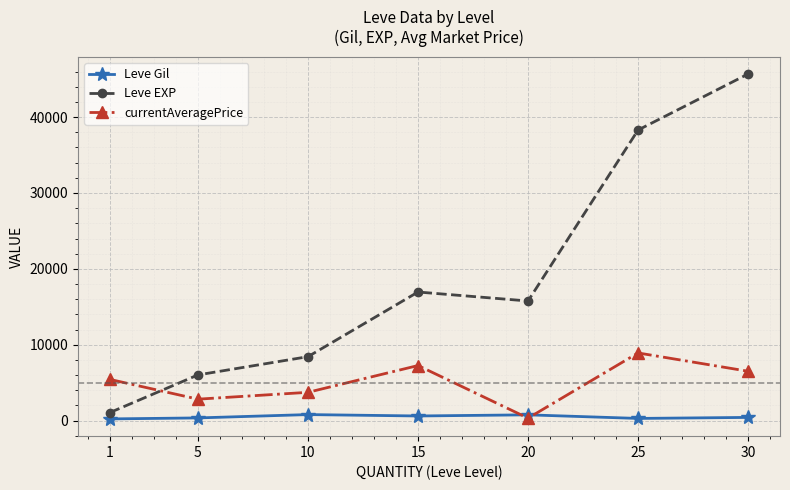

Which series changed the most between 5 and 30?

Leve EXP